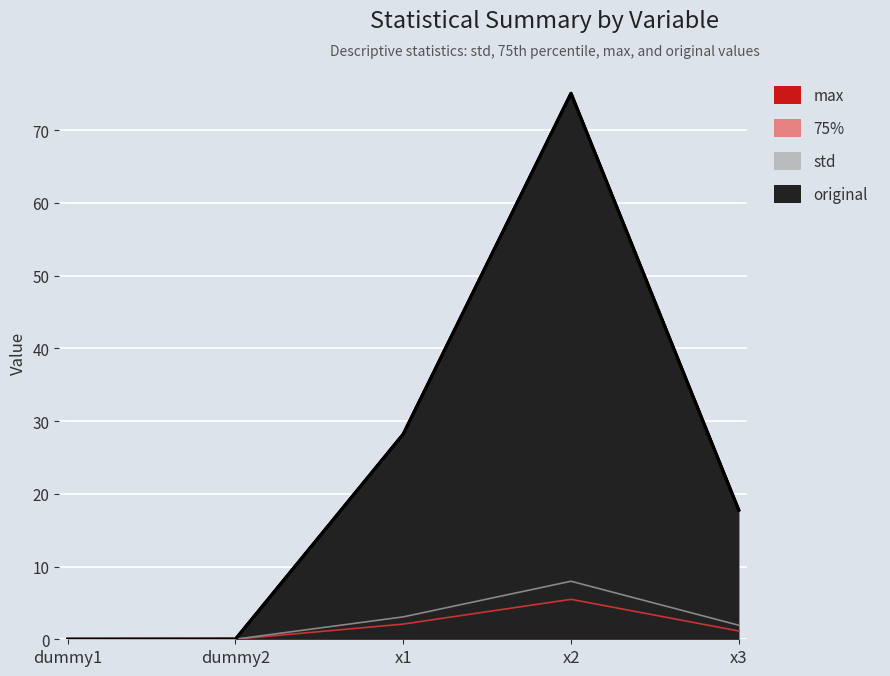

Reading right to left, extract all data points from this chart.

std: x3=1.9	x2=8.0	x1=3.1	dummy2=0.0	dummy1=0.0
75%: x3=1.1	x2=5.5	x1=2.1	dummy2=0.0	dummy1=0.0
max: x3=17.8	x2=75.1	x1=28.2	dummy2=0.0	dummy1=0.0
original: x3=17.8	x2=75.1	x1=28.2	dummy2=0.0	dummy1=0.0